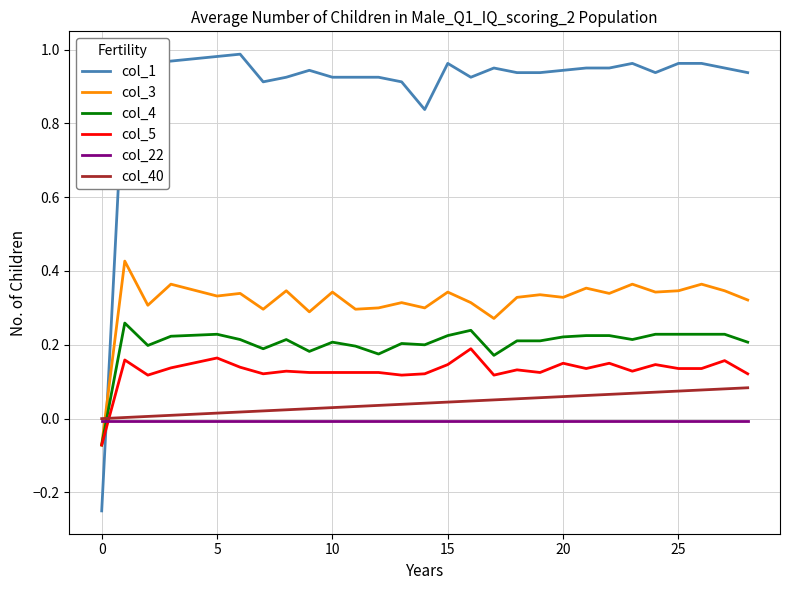

True or false: col_1 and col_4 intersect in this chart.

True